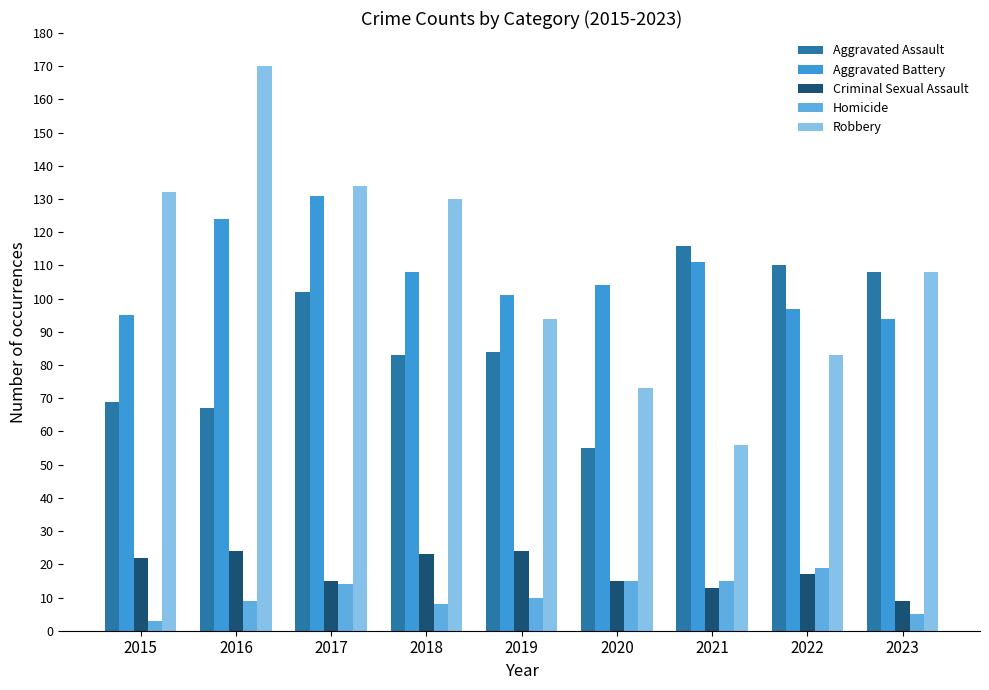

Reading right to left, list all the values displayed in this chart.

Aggravated Assault: 2023=108	2022=110	2021=116	2020=55	2019=84	2018=83	2017=102	2016=67	2015=69
Aggravated Battery: 2023=94	2022=97	2021=111	2020=104	2019=101	2018=108	2017=131	2016=124	2015=95
Criminal Sexual Assault: 2023=9	2022=17	2021=13	2020=15	2019=24	2018=23	2017=15	2016=24	2015=22
Homicide: 2023=5	2022=19	2021=15	2020=15	2019=10	2018=8	2017=14	2016=9	2015=3
Robbery: 2023=108	2022=83	2021=56	2020=73	2019=94	2018=130	2017=134	2016=170	2015=132